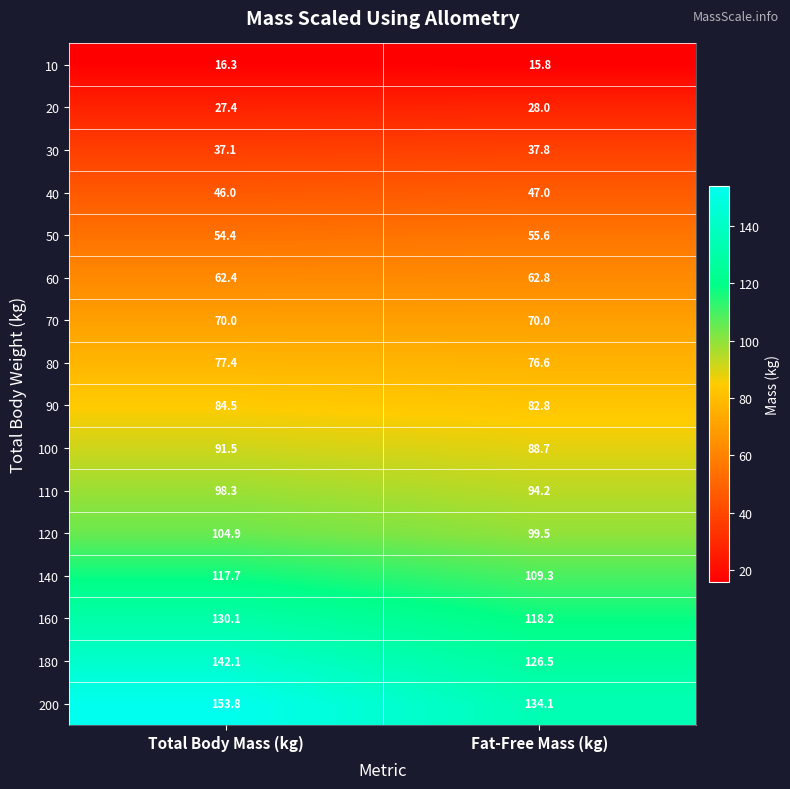

What is the sum of all 90 values?

167.3